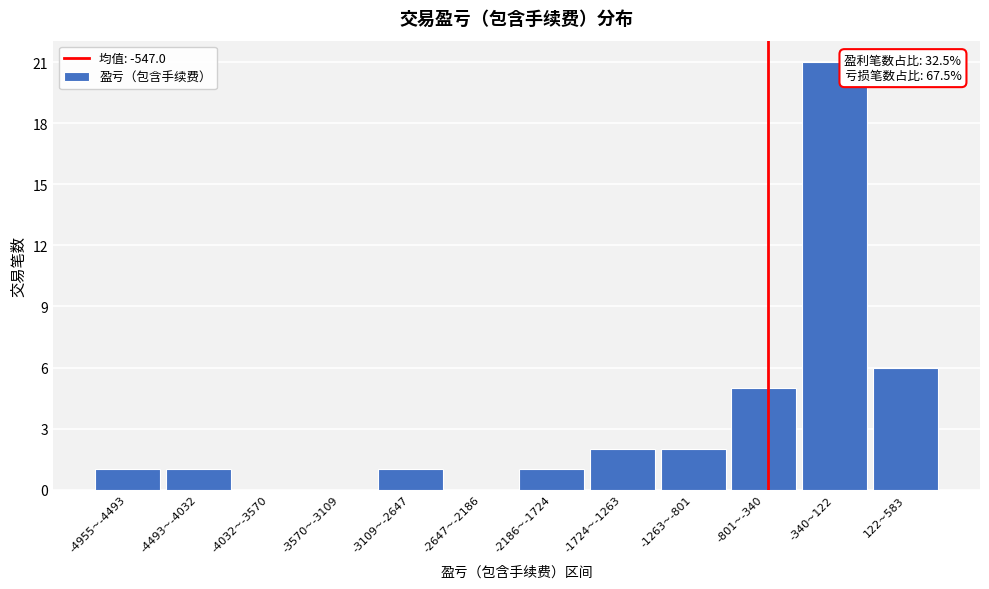

Reading right to left, transcribe all the data shown in this chart.

122~583=6	-340~122=21	-801~-340=5	-1263~-801=2	-1724~-1263=2	-2186~-1724=1	-2647~-2186=0	-3109~-2647=1	-3570~-3109=0	-4032~-3570=0	-4493~-4032=1	-4955~-4493=1